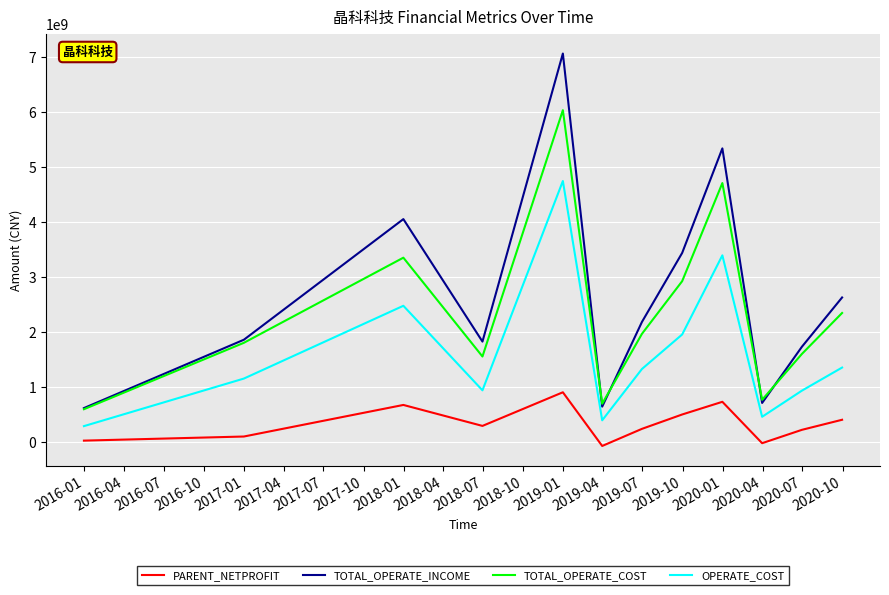

What is the maximum value shown in the chart?

7066146819.5